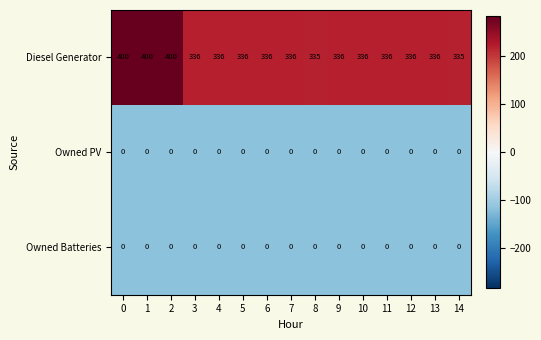

What is the maximum value shown in the chart?

400